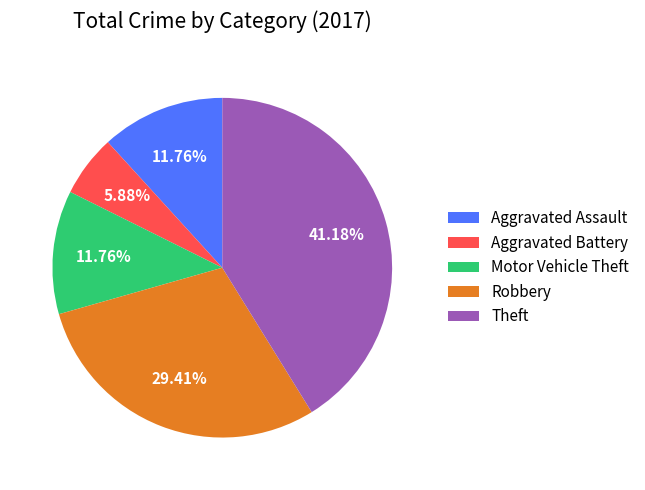

Which has a higher value, Aggravated Assault or Robbery?

Robbery